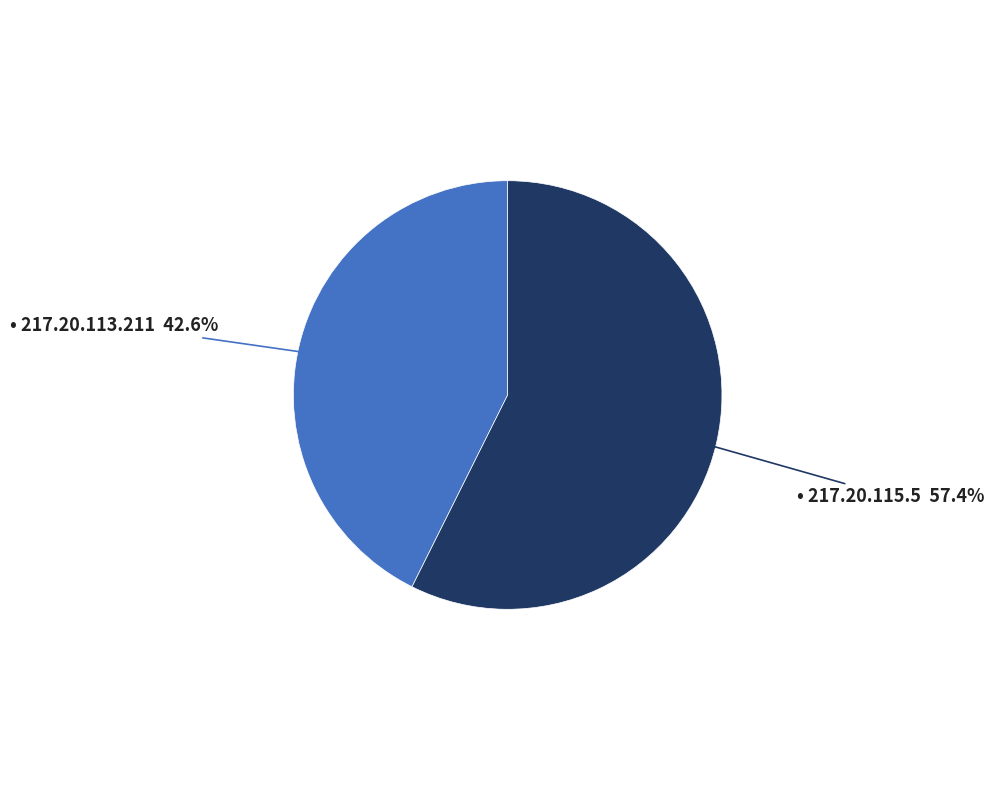

How many slices are in this pie chart?

2